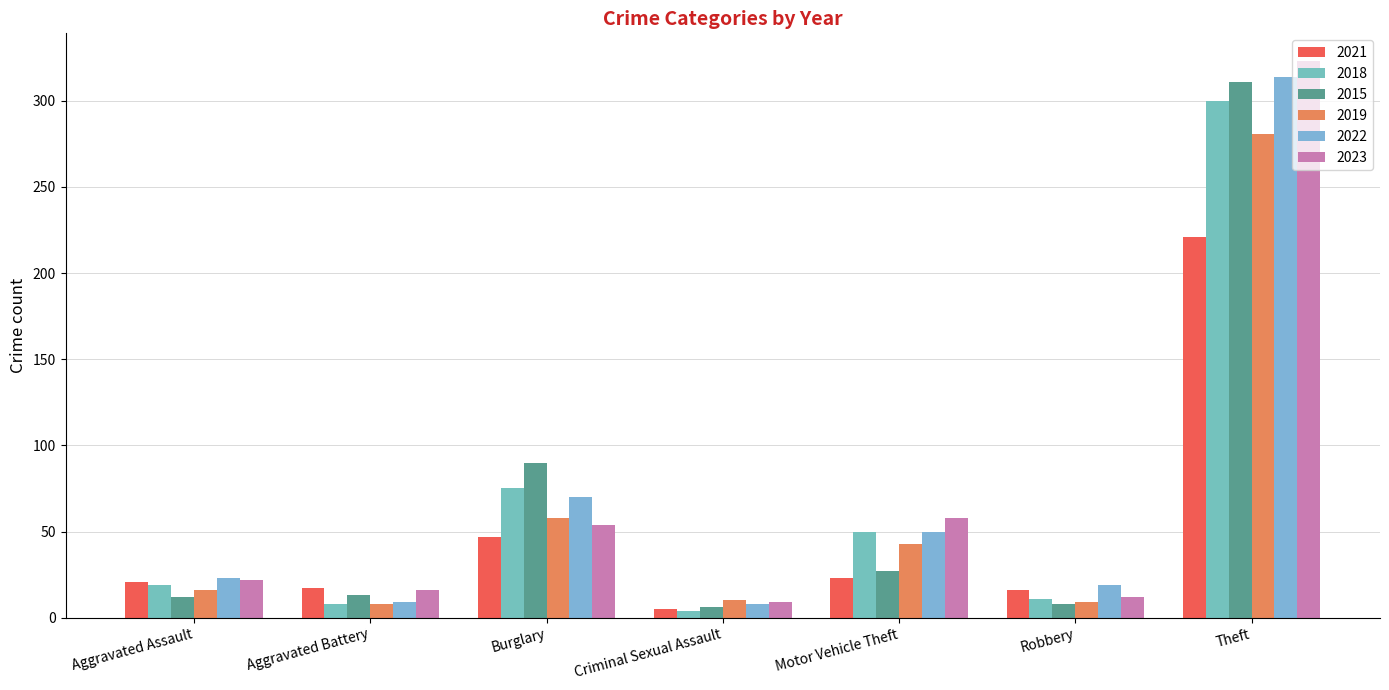

What is the label of the 4th bar from the right?

Criminal Sexual Assault